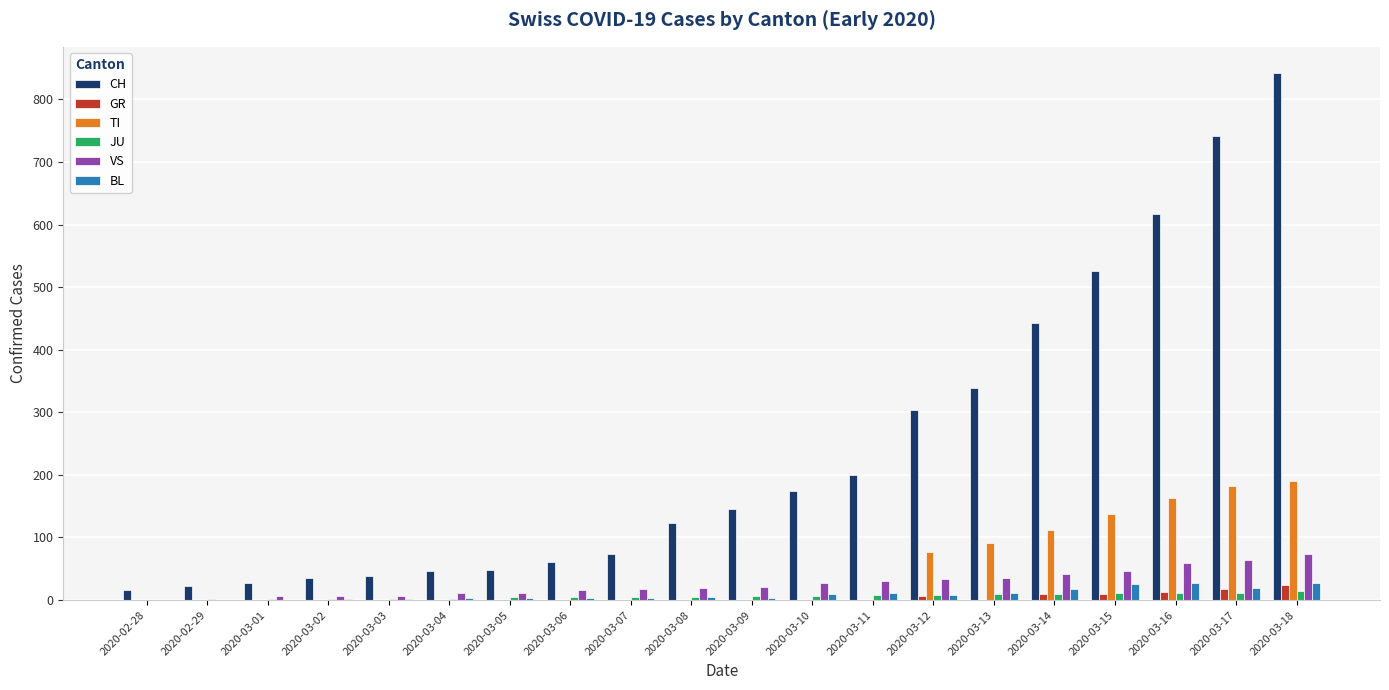

The value of CH at 2020-03-17 is 1016. True or false?

False